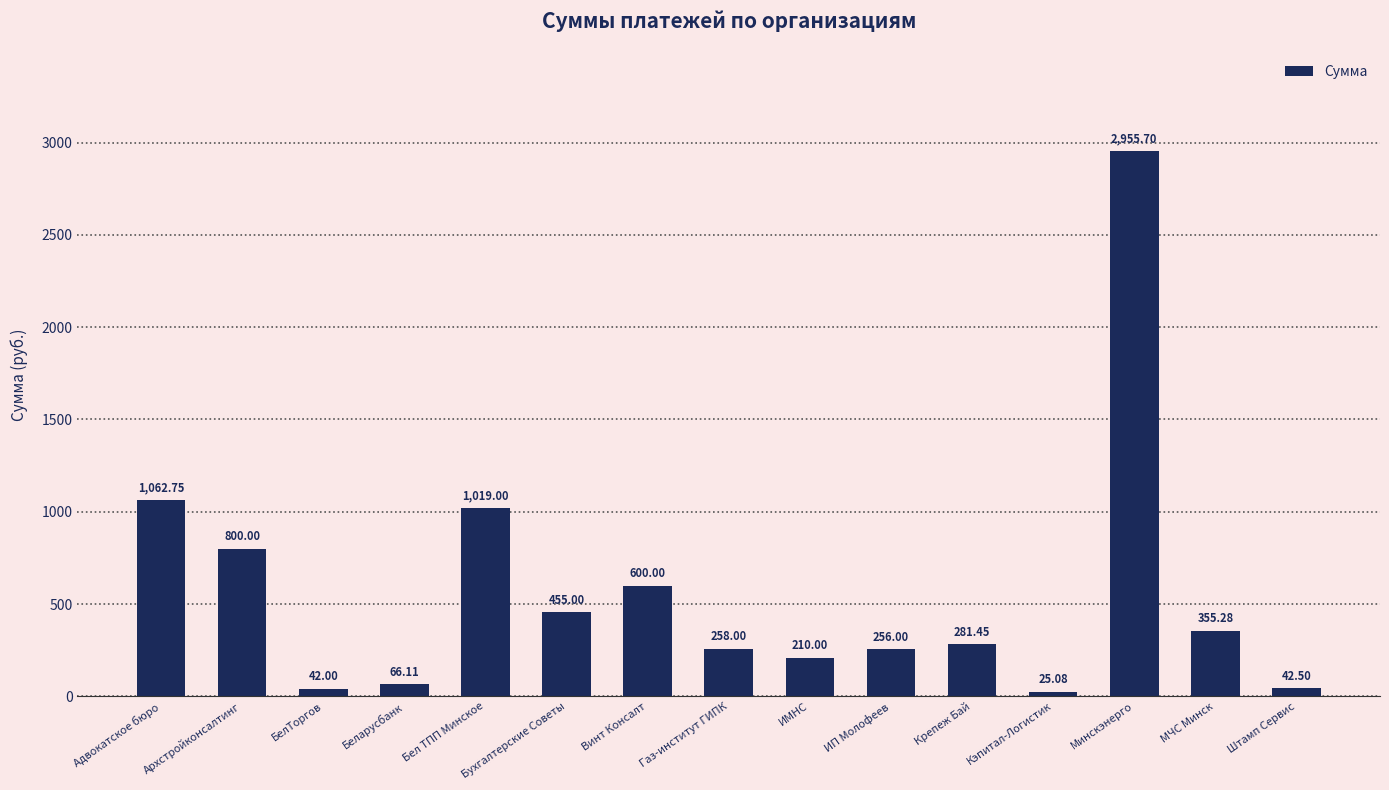

How many bars are there in total?

15